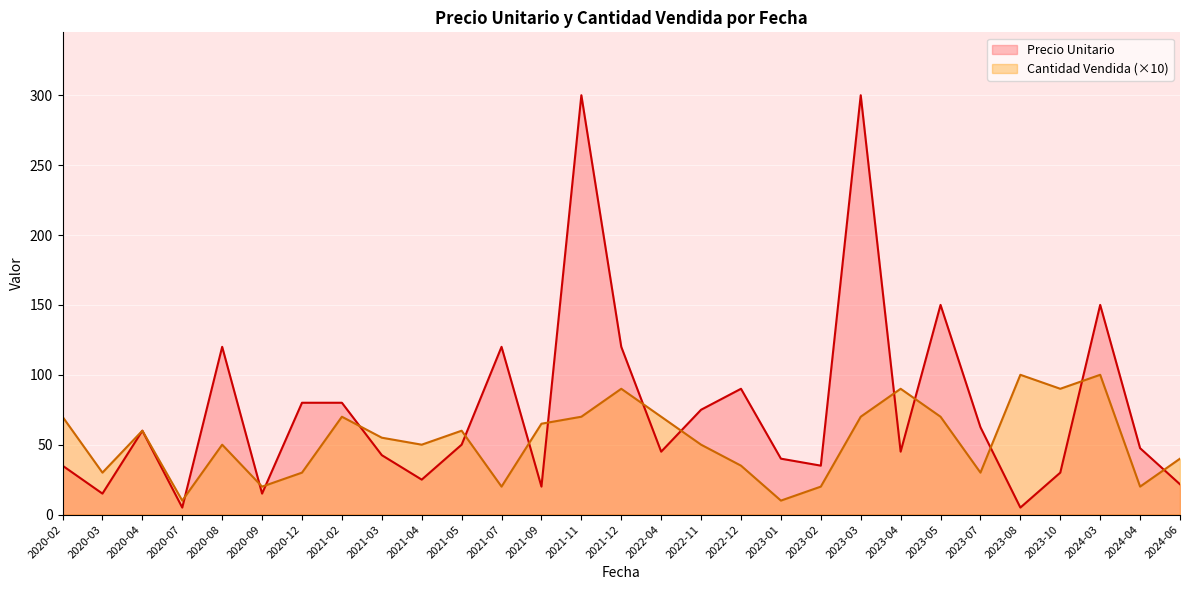

What position from the right is 2023-03?

9